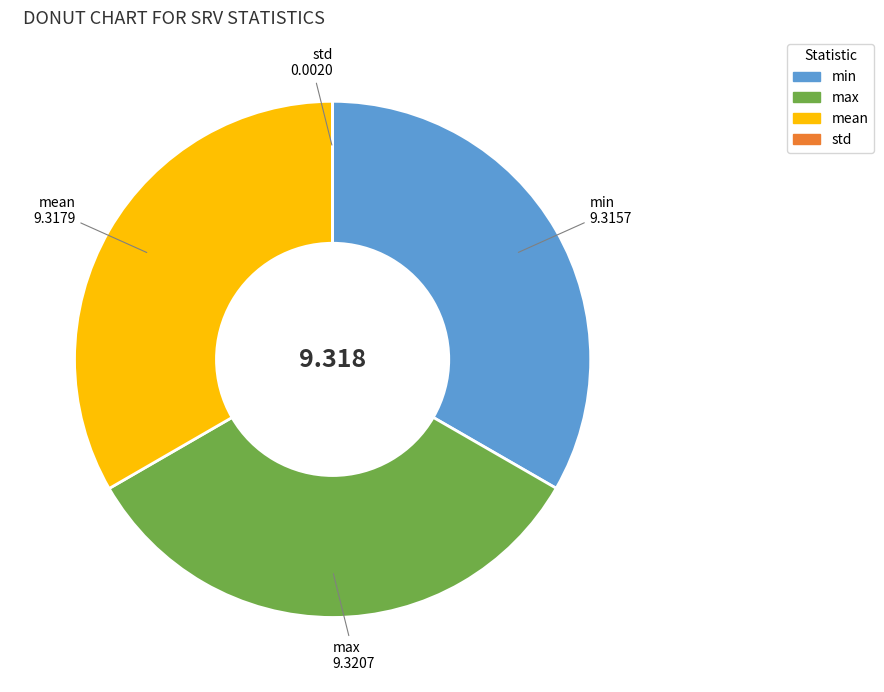

Does max represent more than half of the total?

No